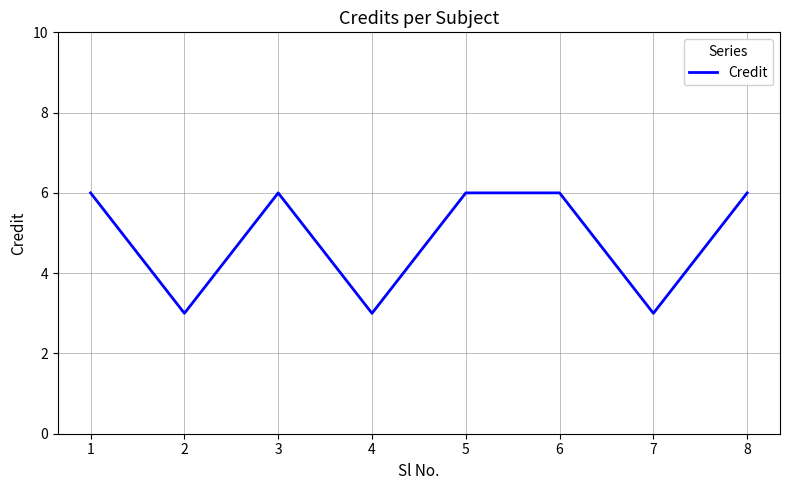

Where is the first local maximum?

3